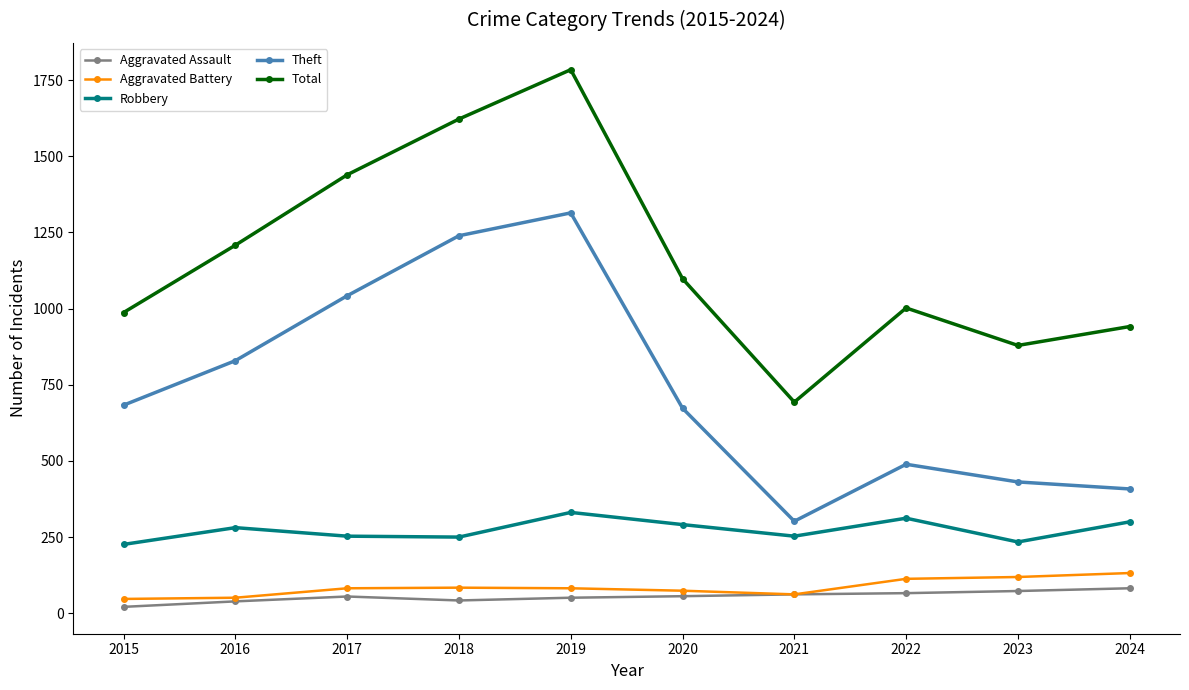

Which series has the largest total across all categories?

Total